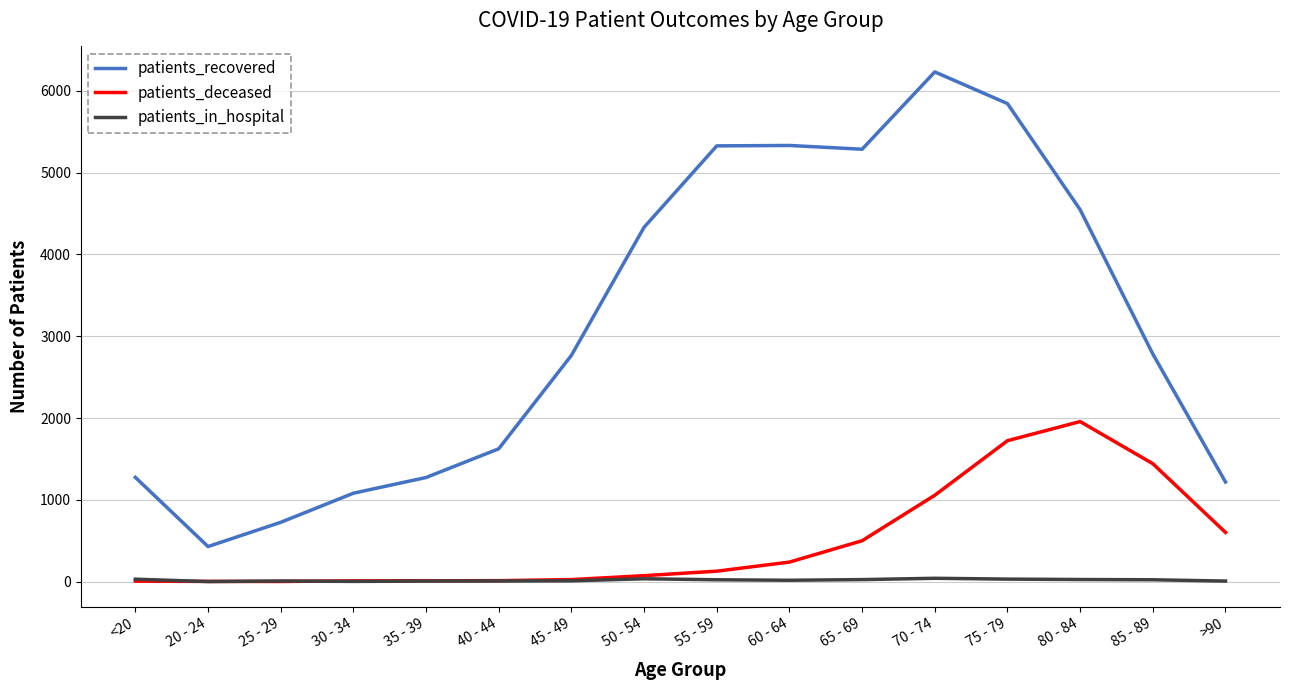

Where does the patients_in_hospital series first go above 23?

<20